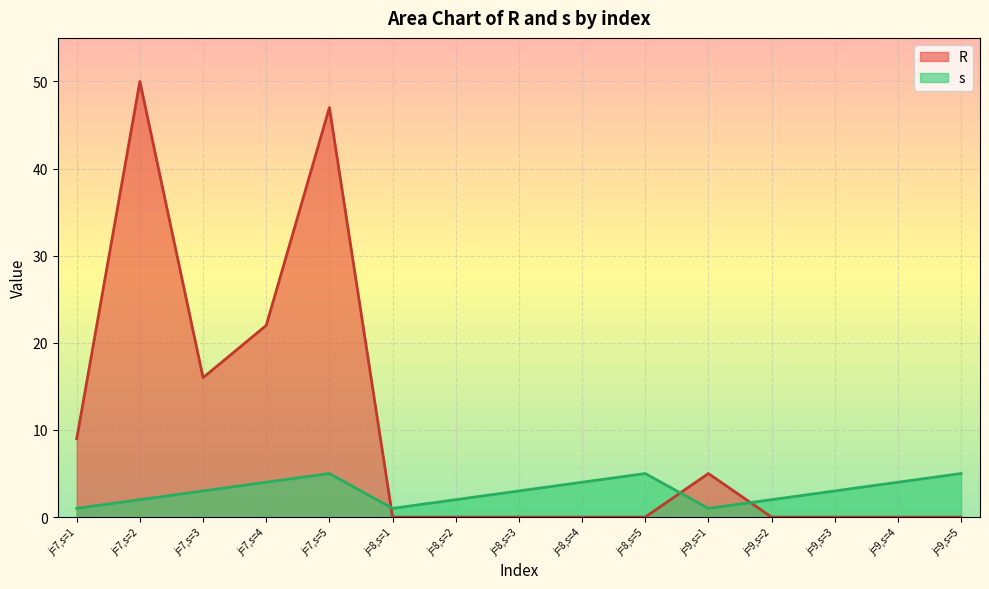

How many data points in s are less than 3?

6